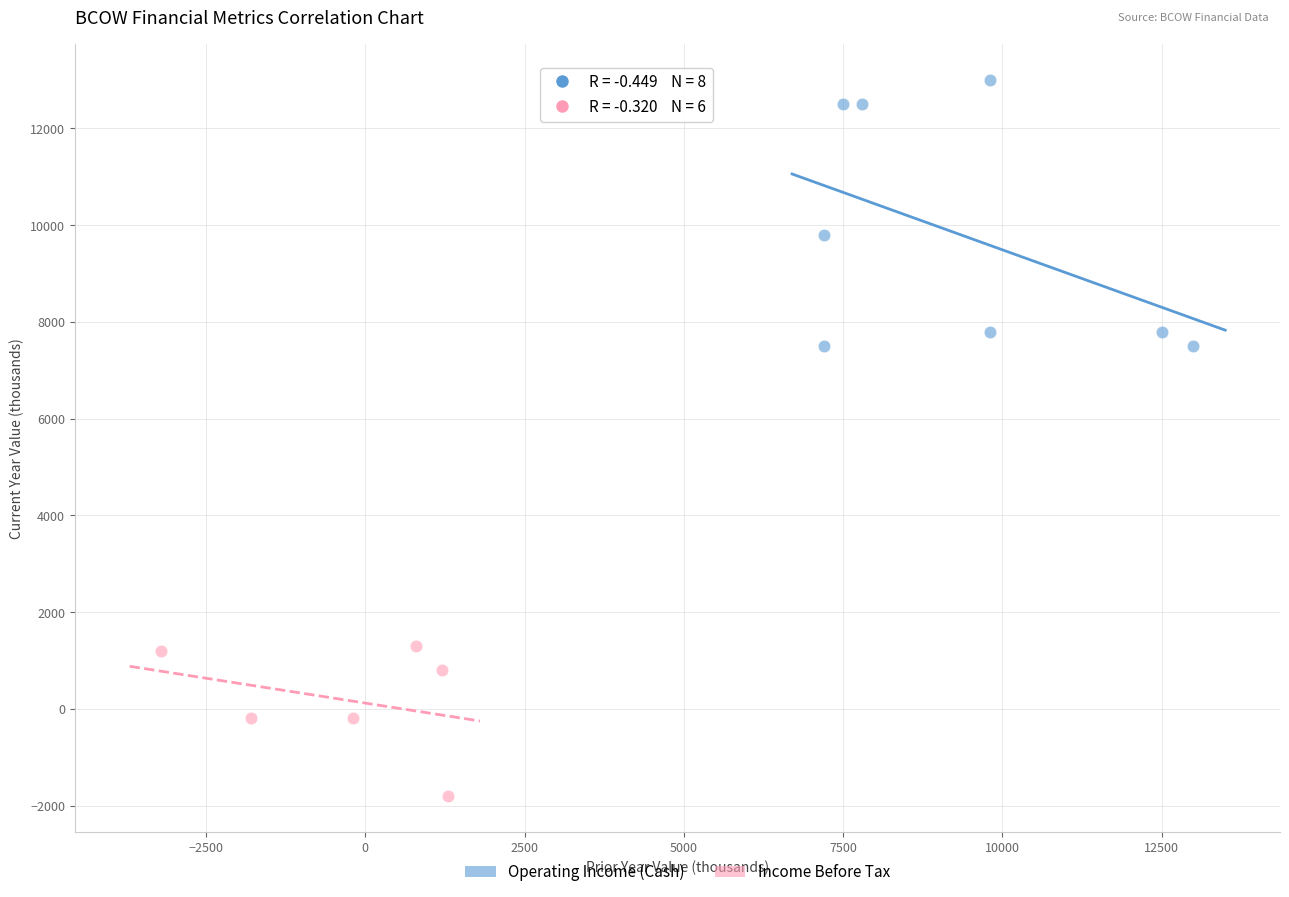

Which series contains the lowest Y value?

Income Before Tax